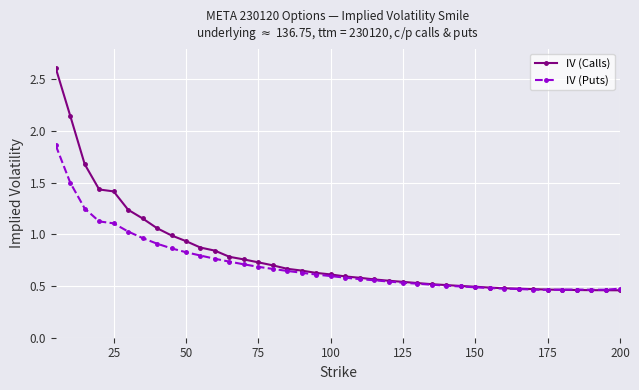

In IV (Puts), how many points are lower than both neighbors (excluding endpoints)?

2